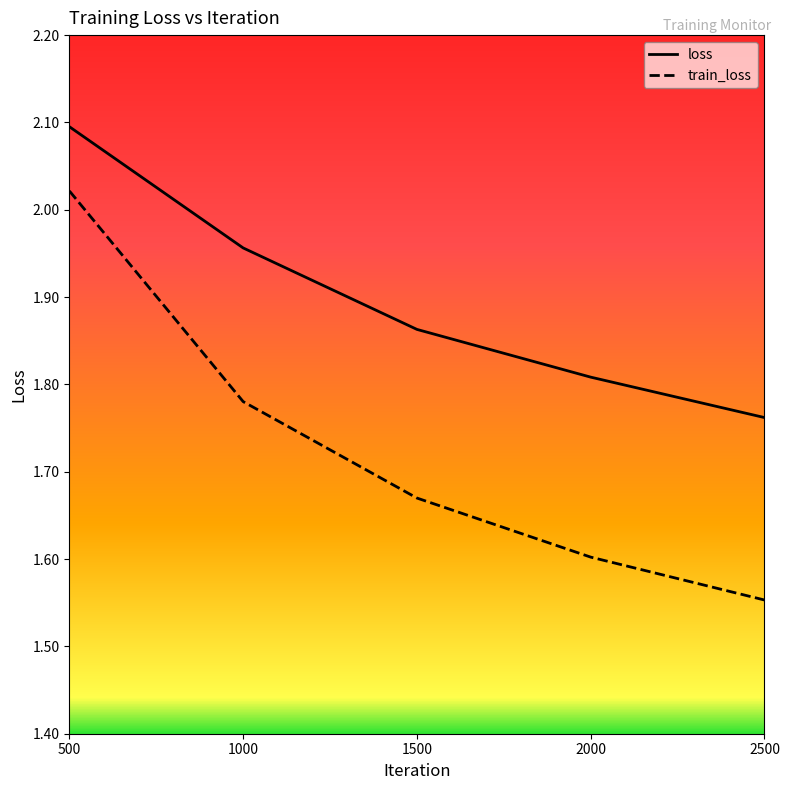

Rank the series by their average value, from lowest to highest.

train_loss, loss